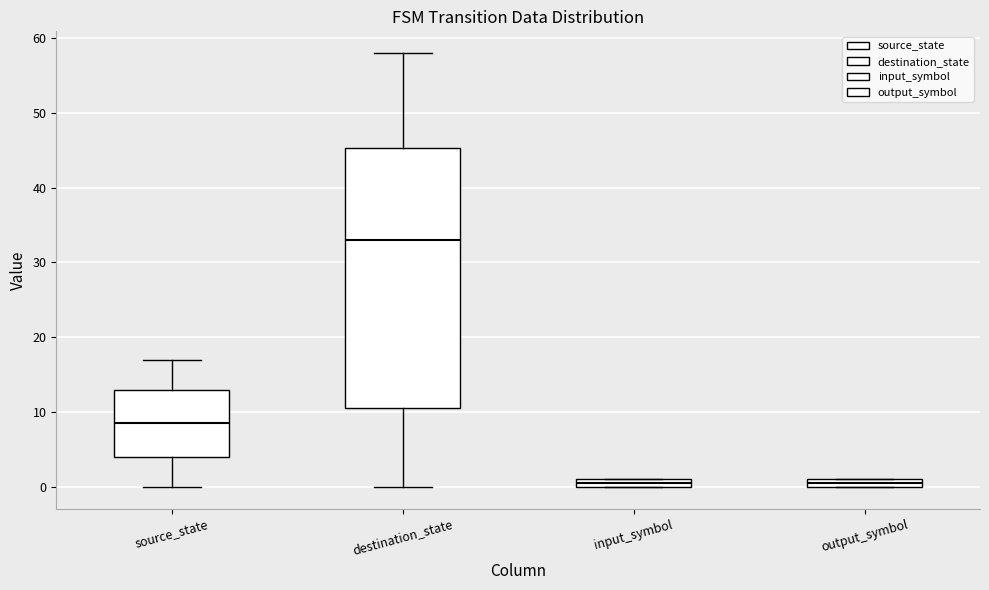

Which box is the tallest, from its lower edge to its upper edge?

destination_state